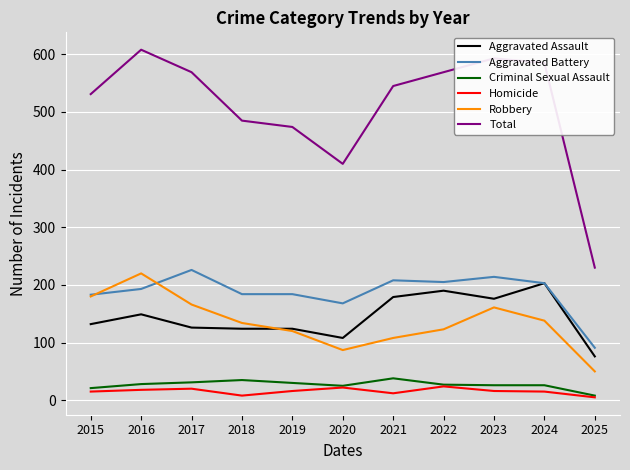

Which series changed the most between 2016 and 2018?

Total